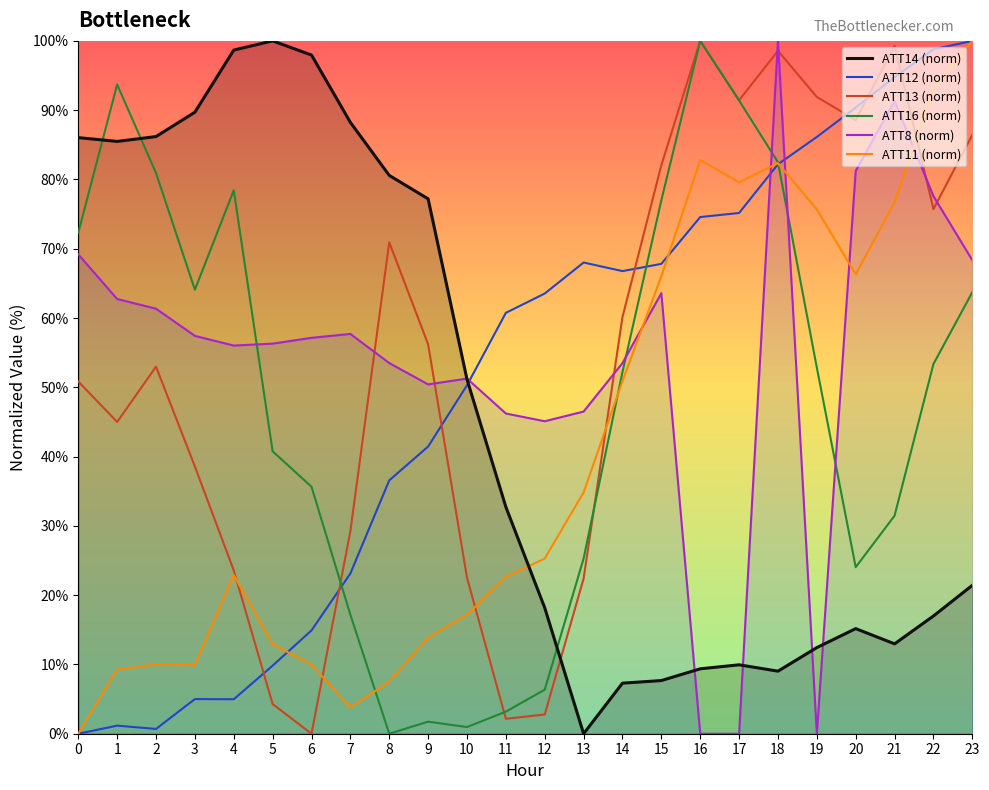

Read the ATT16 value at 17.

91.4